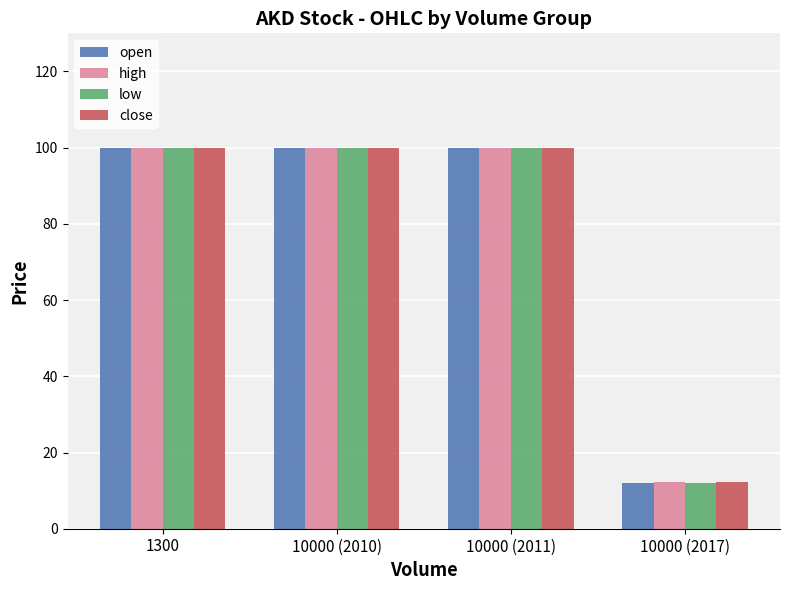

What is the sum of all open values?

312.0